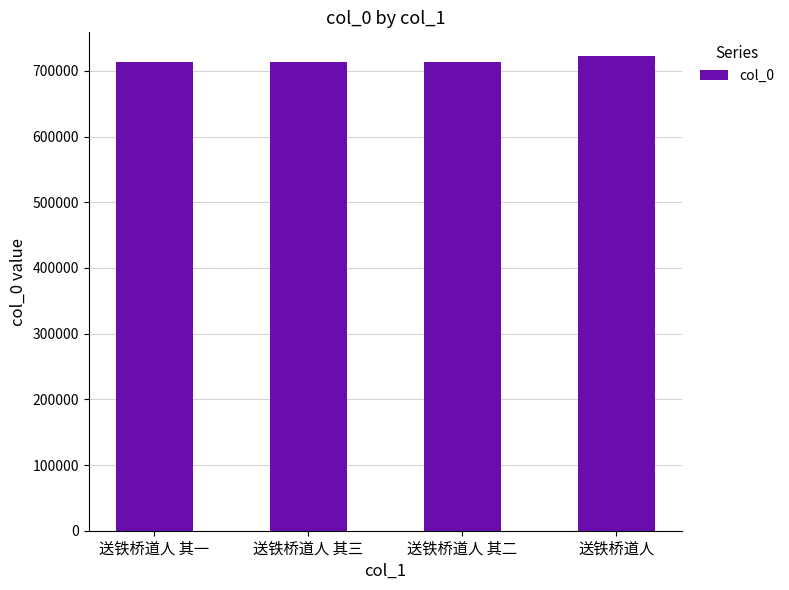

Approximately how many times larger is the value at 送铁桥道人 其一 compared to 送铁桥道人 其三?

1.0